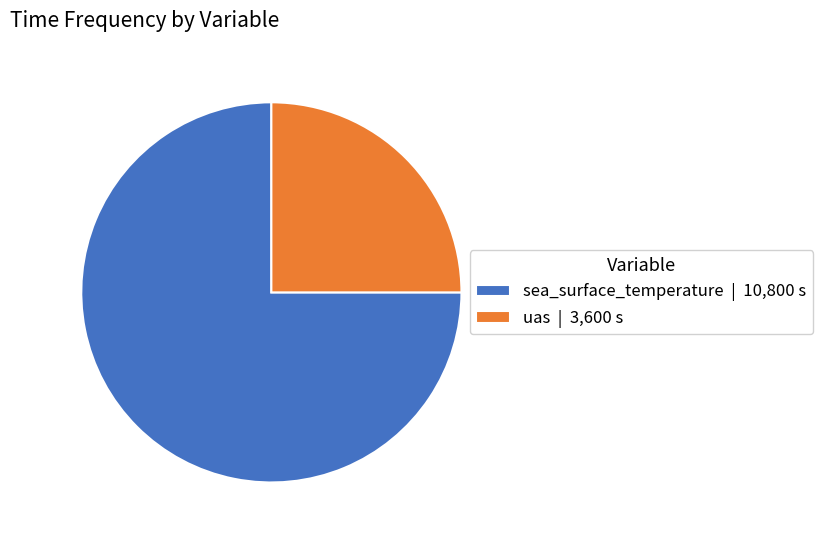

What is the ratio of the value at uas to the value at sea_surface_temperature?

0.3